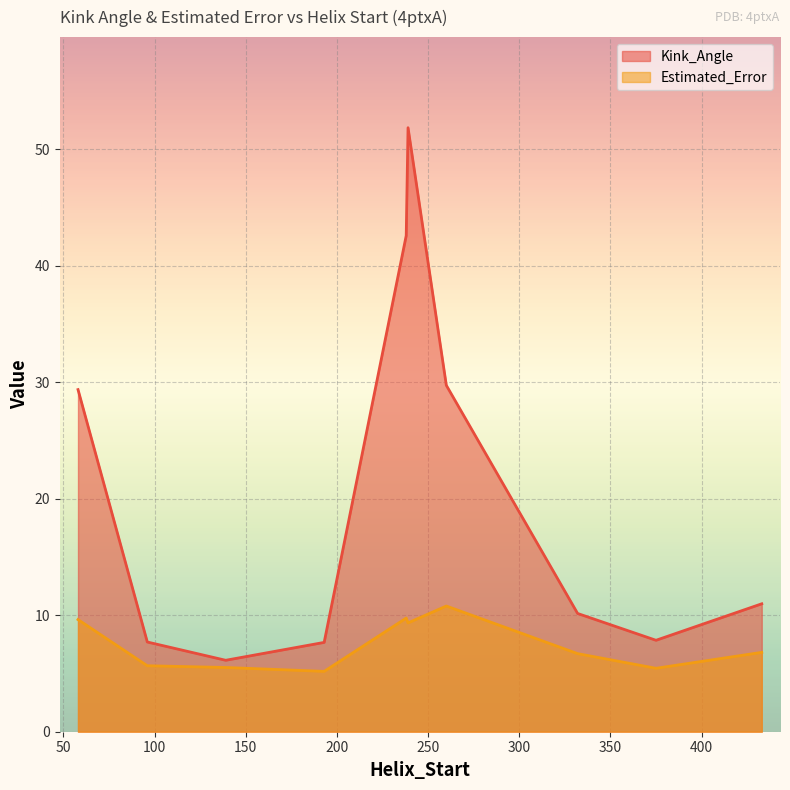

True or false: Estimated_Error and Kink_Angle intersect in this chart.

False